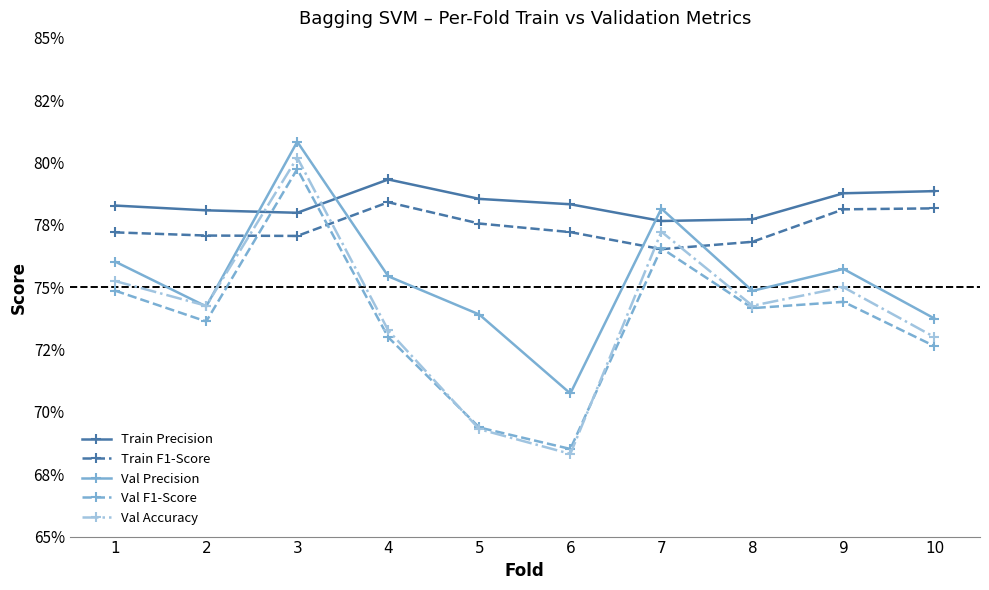

At how many categories does at least one series exceed 0?

10